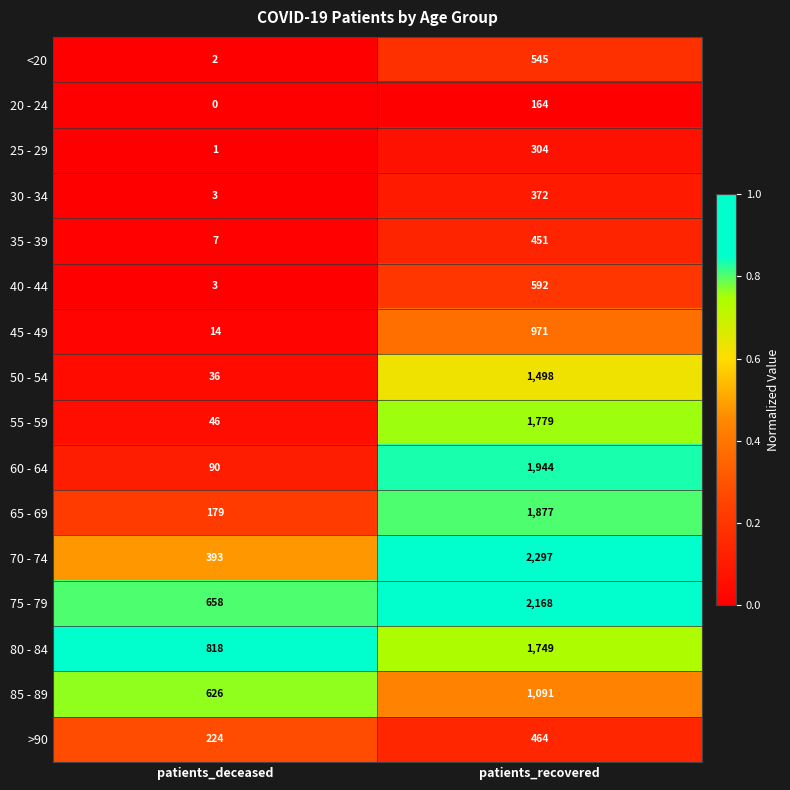

What is the spread (max minus min) of values at patients_deceased?

818